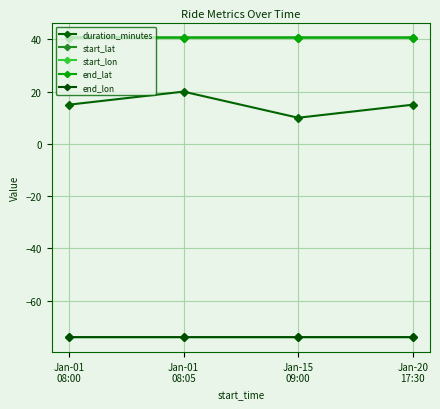

Between which two adjacent categories do start_lat and end_lat first intersect?

Jan-15
09:00 and Jan-20
17:30